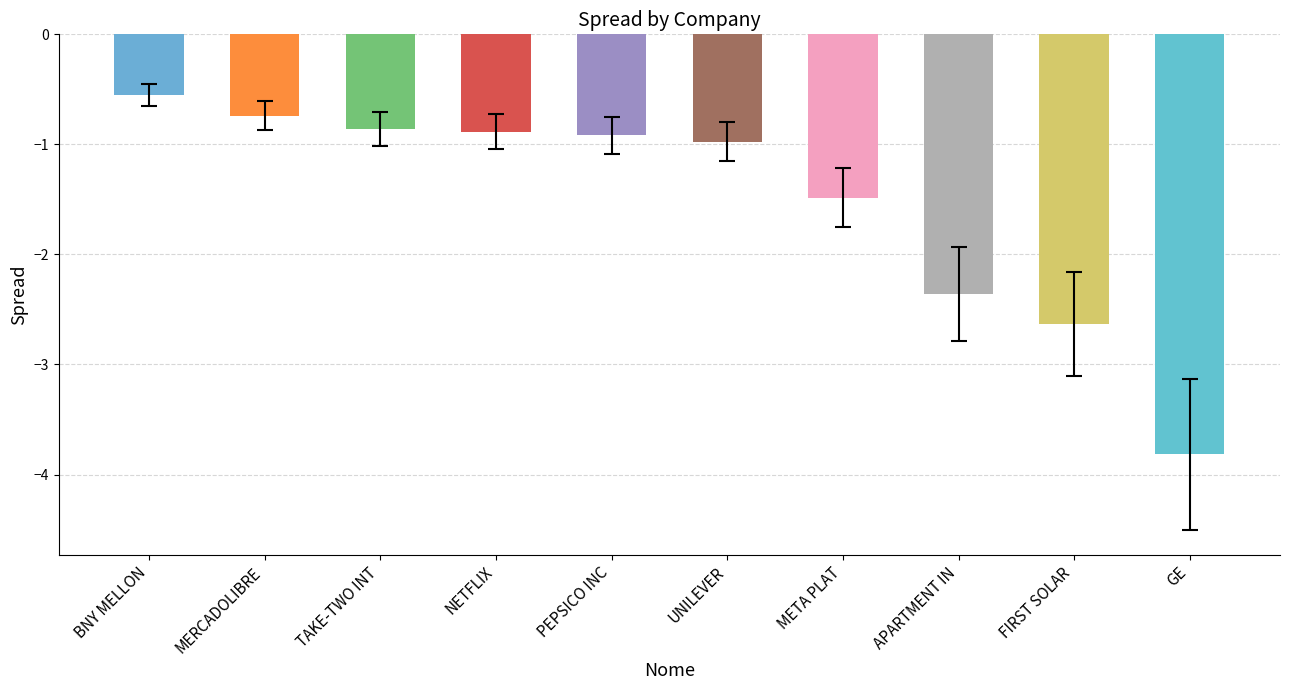

What is the difference between the second highest and minimum values?

3.1